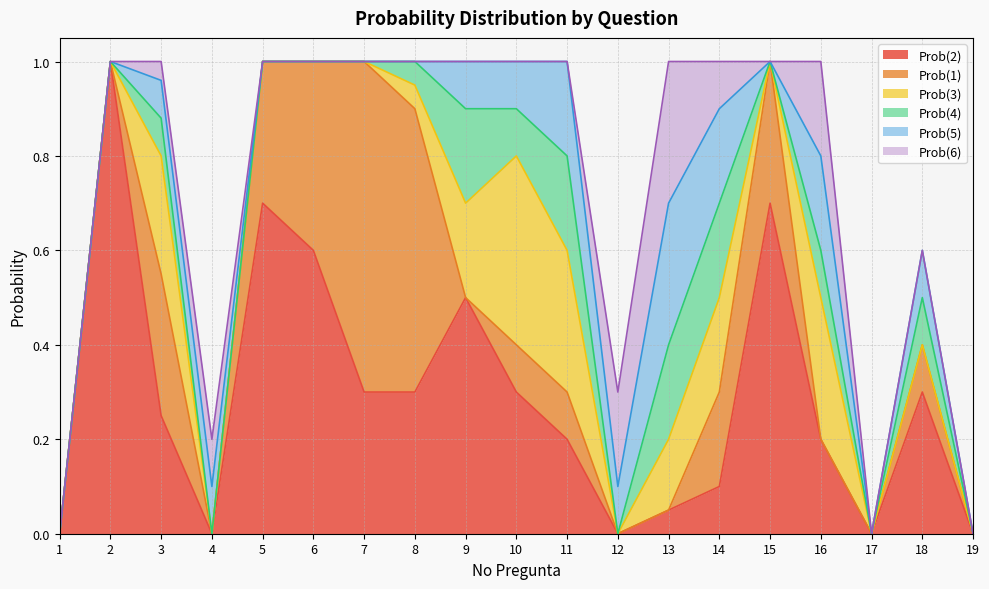

What is the highest value of the Prob(2) series?

1.0